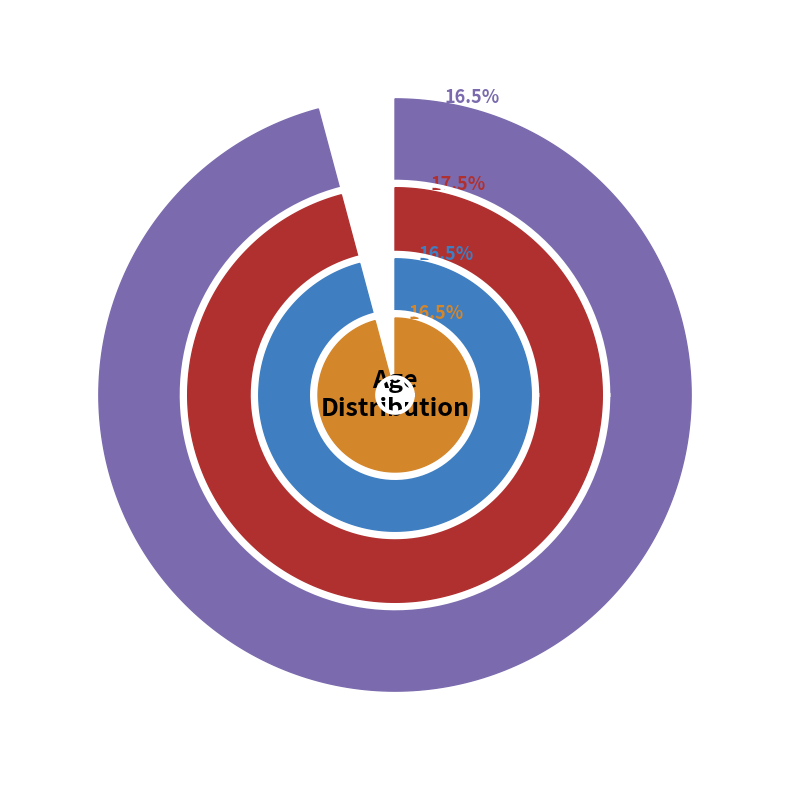

Is it true that Robert is 28% of the pie?

False